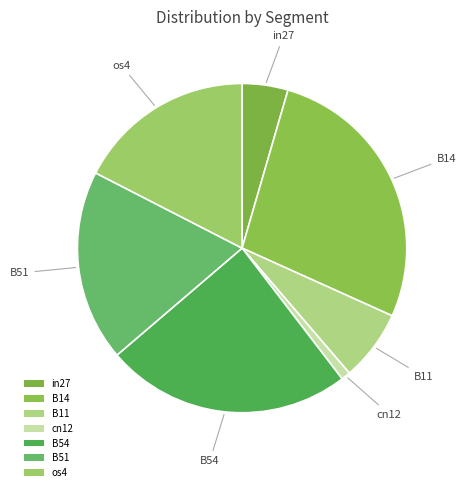

The in27 slice represents 5% of the pie. True or false?

True